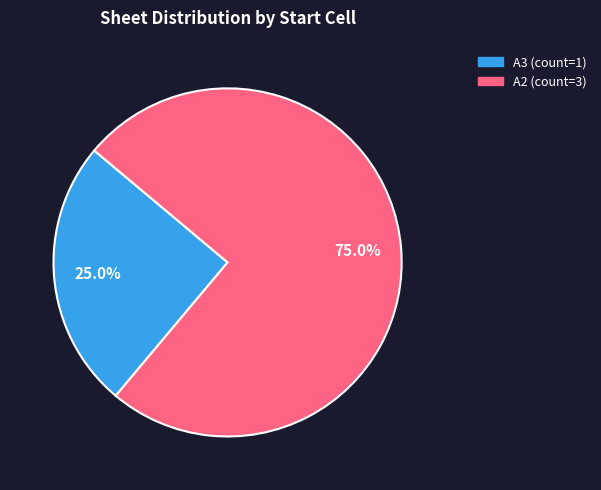

Does any single category account for the majority?

Yes